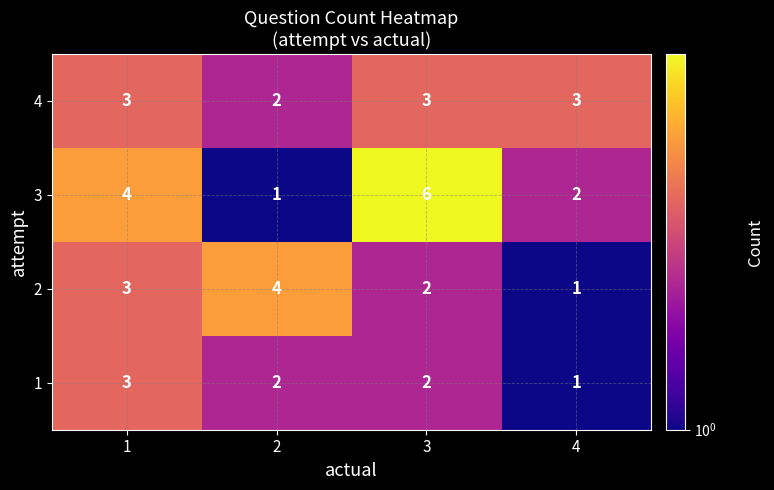

Between 1 and 2, which series saw the biggest shift?

3